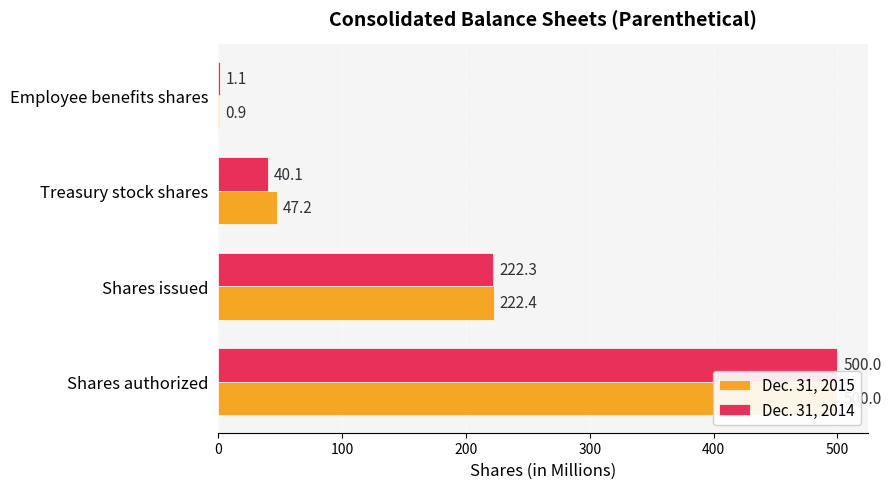

What are all the series names shown in the legend?

Dec. 31, 2015, Dec. 31, 2014